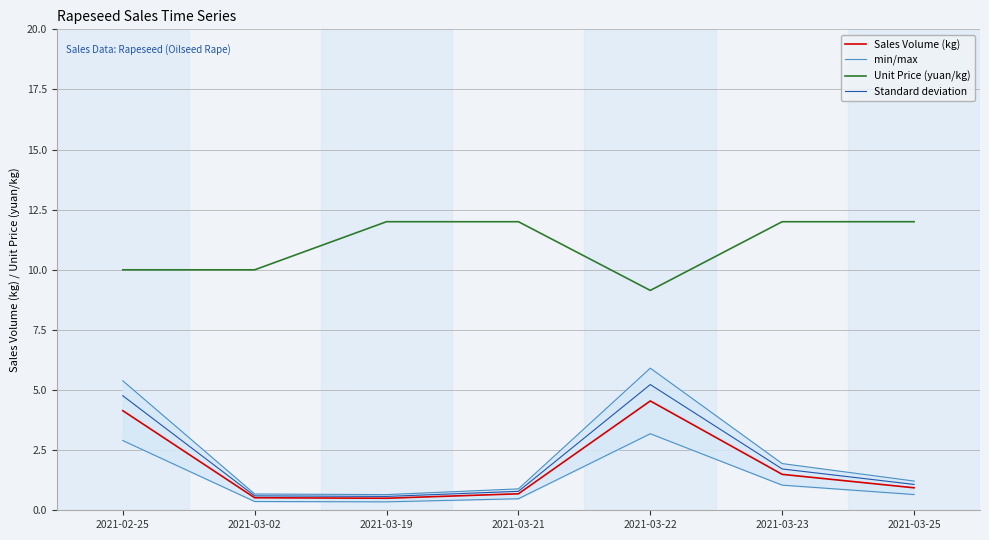

True or false: min/max has more than 0 points higher than both neighbors.

True